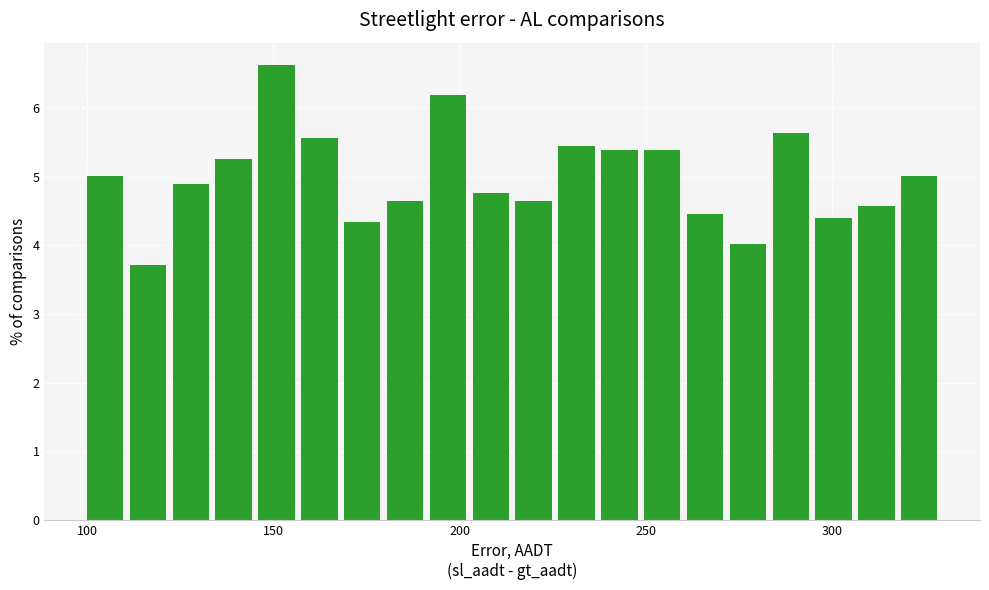

Around what value on the x-axis is the tallest bar? Give the approximate position of its centre, as read against the axis.

150